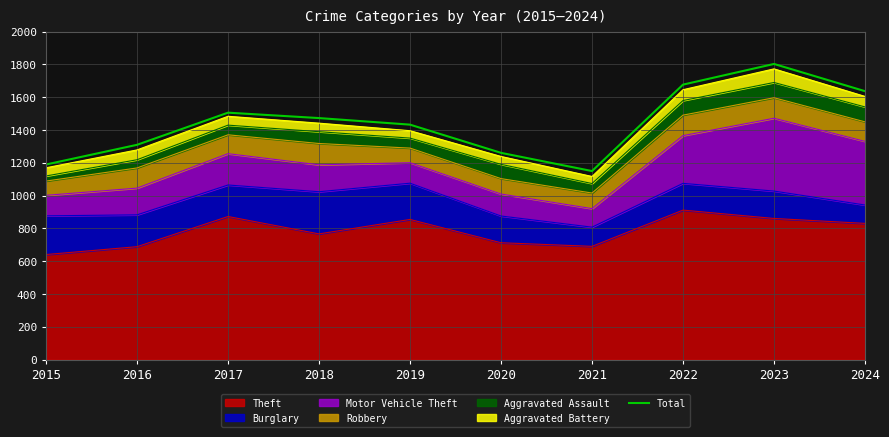

Reading left to right, transcribe all the data shown in this chart.

2015=1190	2016=1310	2017=1506	2018=1473	2019=1433	2020=1261	2021=1150	2022=1677	2023=1803	2024=1637